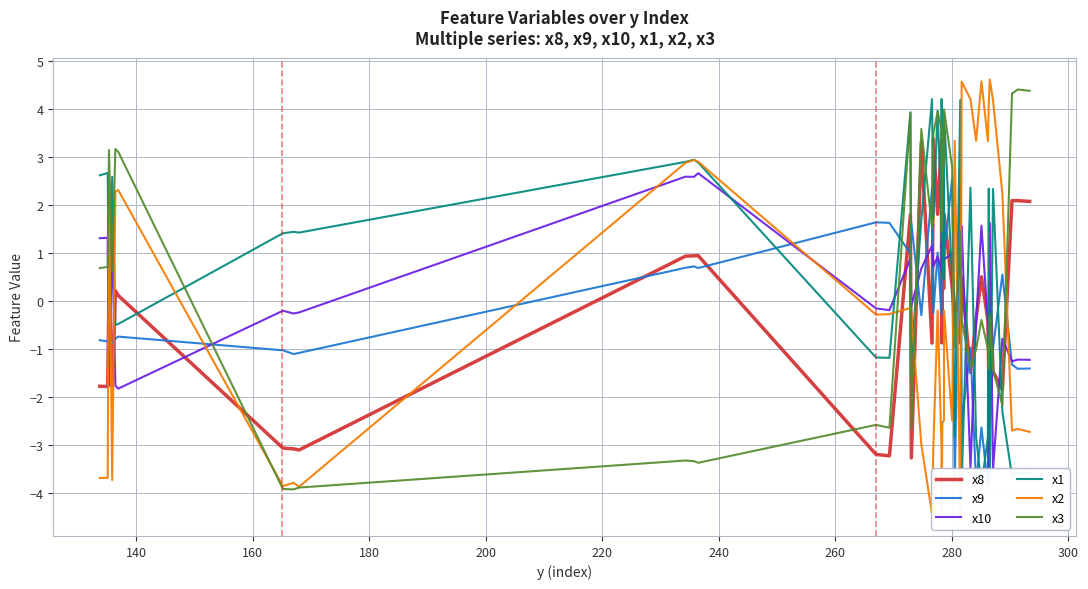

What is the minimum value shown in the chart?

-4.5